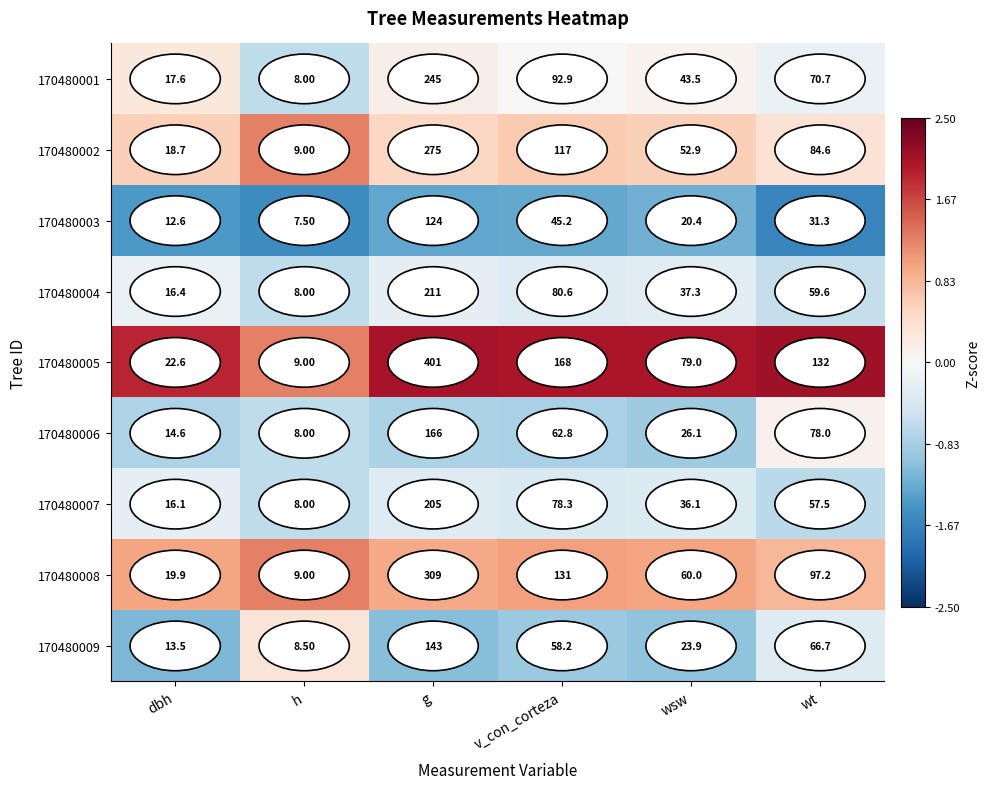

At which category is the sum across all series the highest?

g